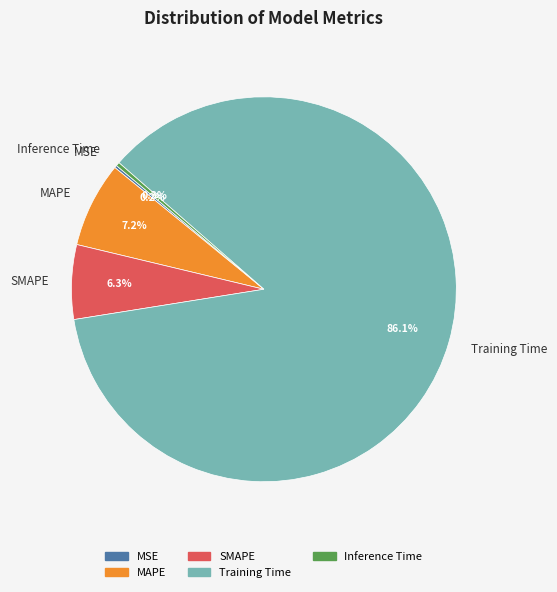

Do MAPE and SMAPE together represent more than half of the pie?

No